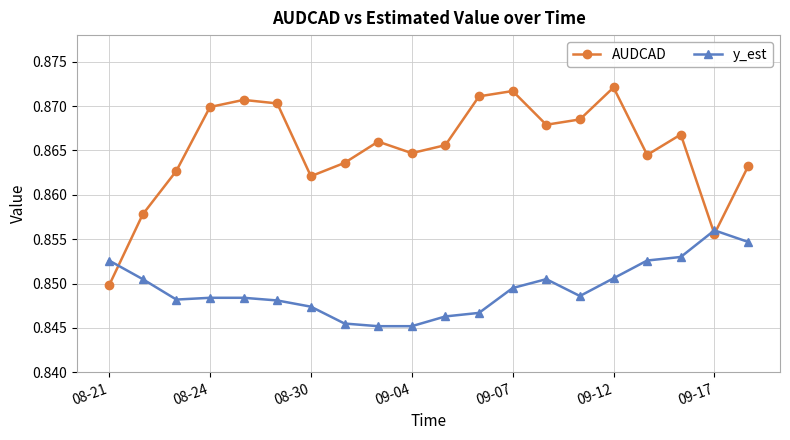

How many AUDCAD values are between 0 and 1?

20